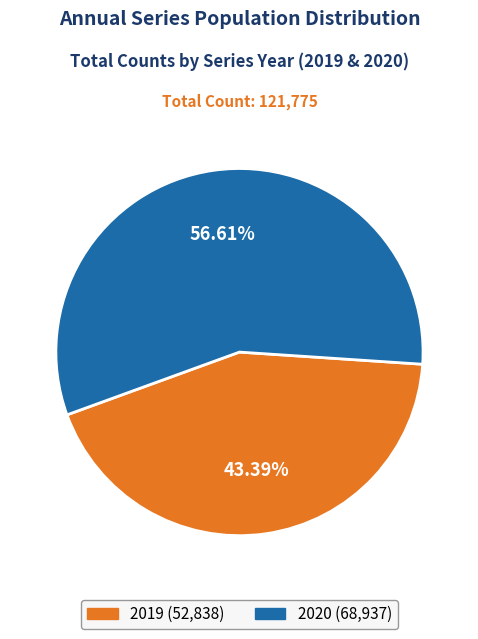

To the nearest percent, what is the average slice percentage?

50%